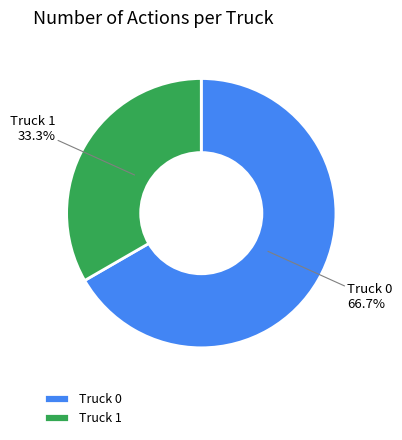

To the nearest percent, what portion does Truck 1 represent?

33%